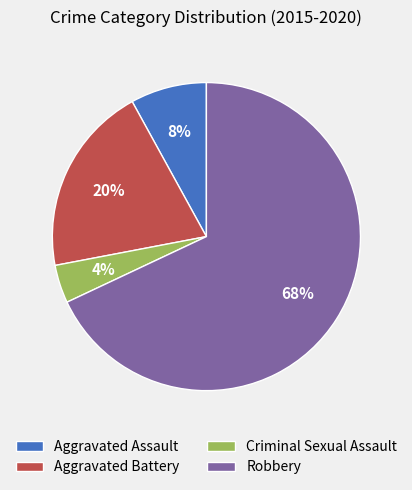

Which has a higher value, Criminal Sexual Assault or Robbery?

Robbery